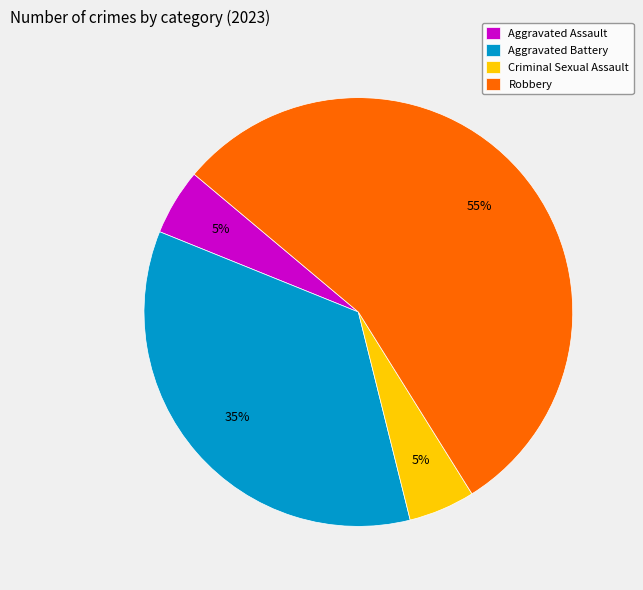

Do Aggravated Battery and Criminal Sexual Assault together represent more than half of the pie?

No